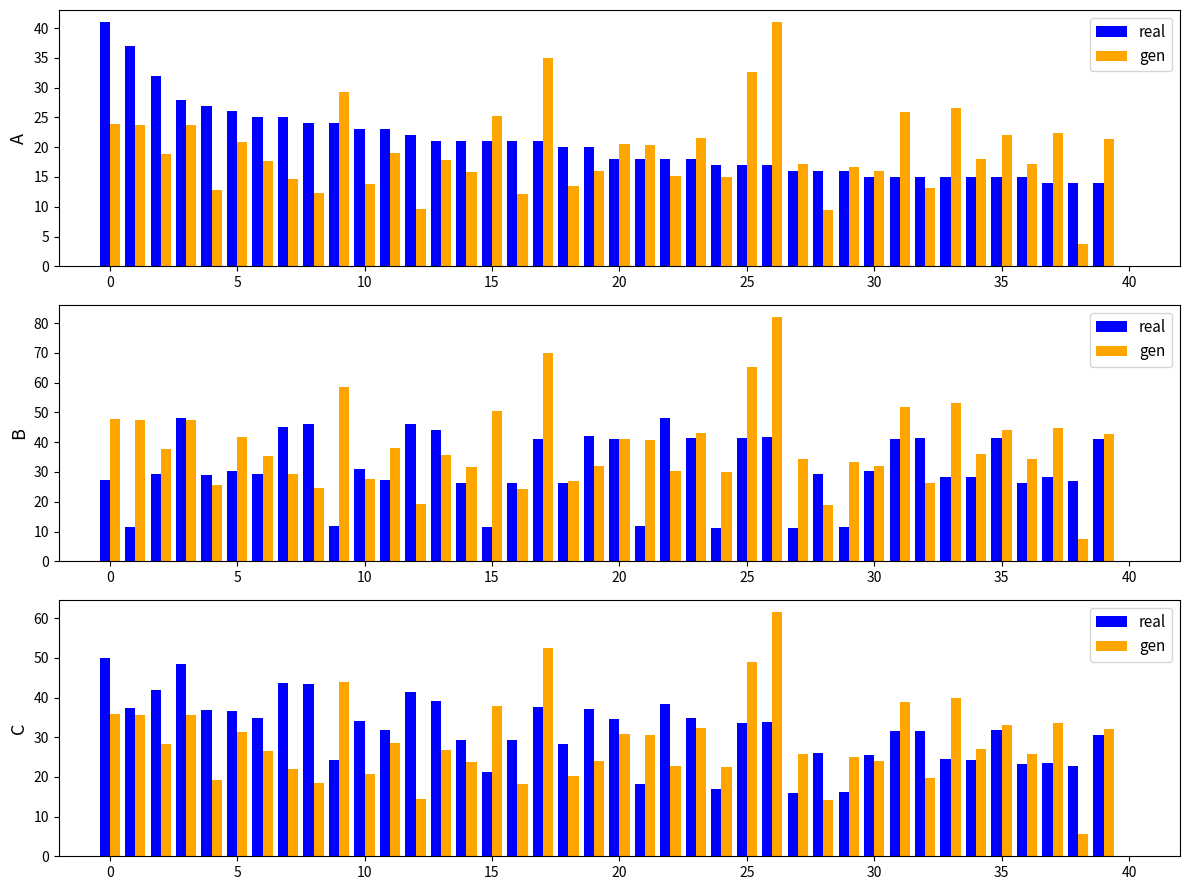

How many values in the gen series exceed 26?

22